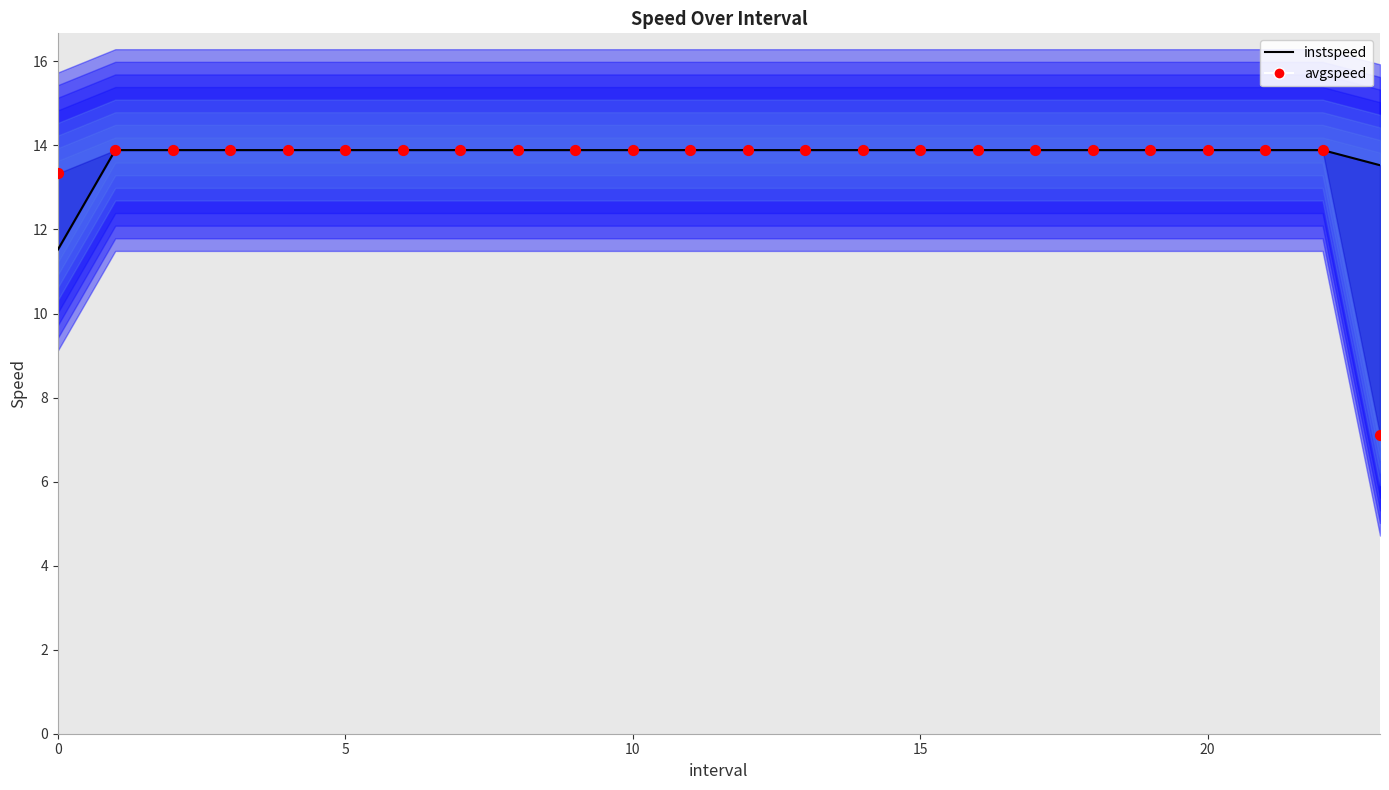

Which series has the largest total across all categories?

instspeed